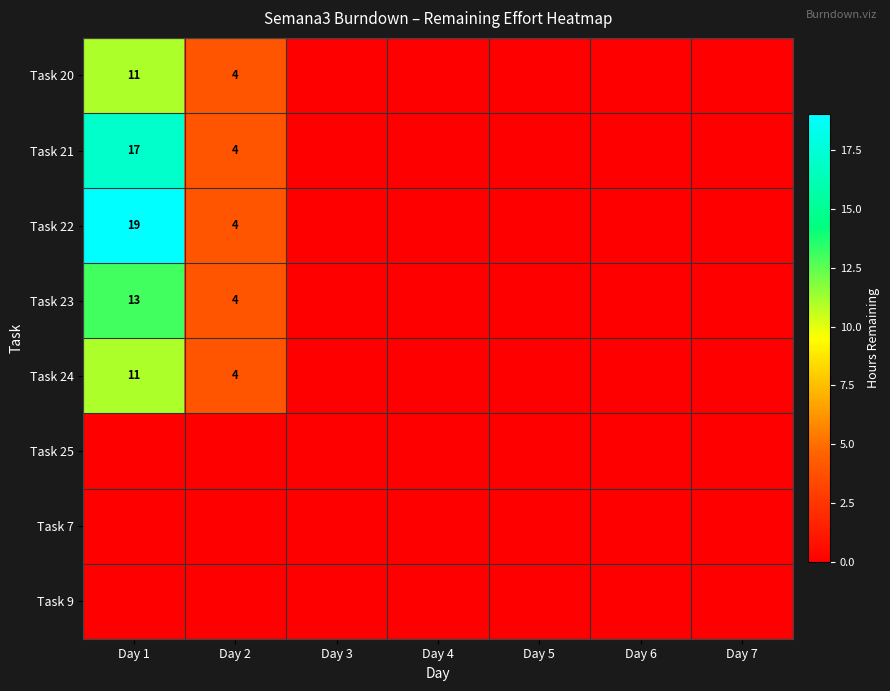

What is the difference between the highest and lowest values at Day 1?

19